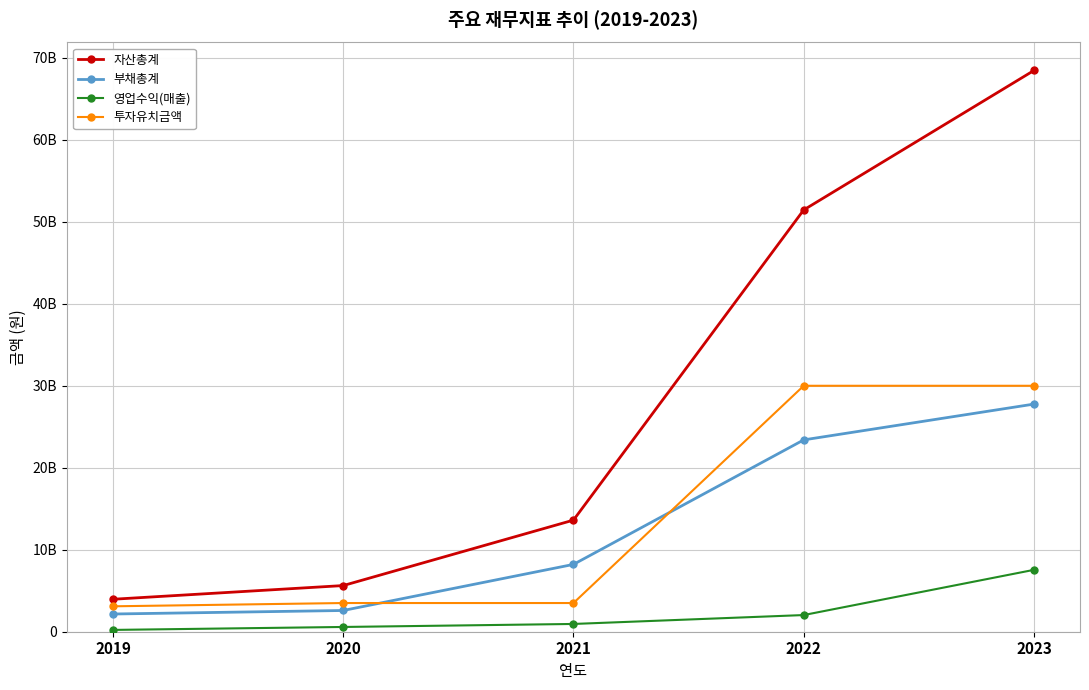

Reading left to right, transcribe all the data shown in this chart.

자산총계: 2019=3960000000	2020=5630000000	2021=13612830018	2022=51447164100	2023=68459680755
부채총계: 2019=2160000000	2020=2590000000	2021=8210817736	2022=23398820515	2023=27765424965
영업수익(매출): 2019=220000000	2020=580000000	2021=947192507	2022=2032645128	2023=7547343708
투자유치금액: 2019=3100000000	2020=3500000000	2021=3500000000	2022=30000000000	2023=30000000000